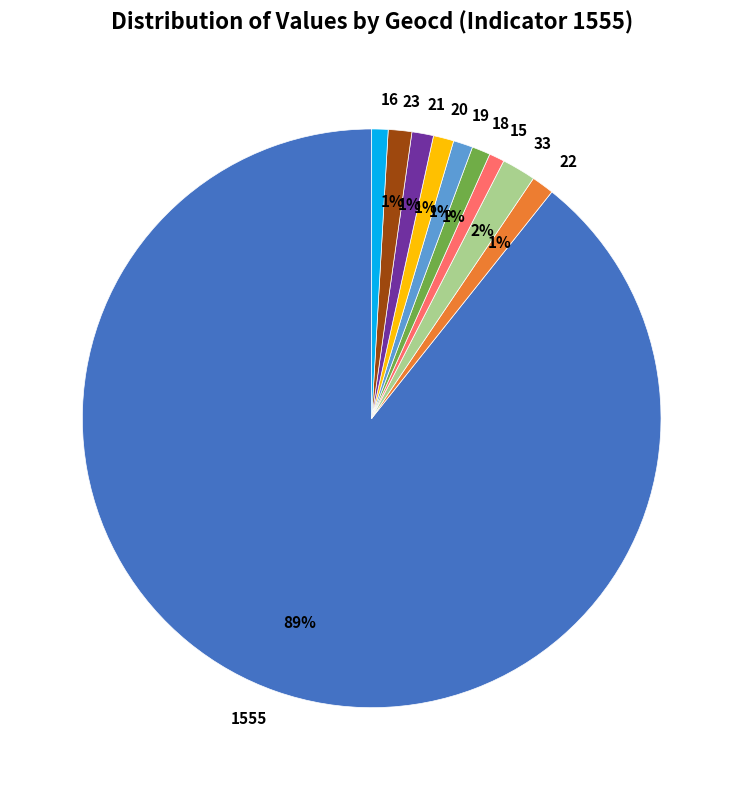

How many slices are in this pie chart?

10